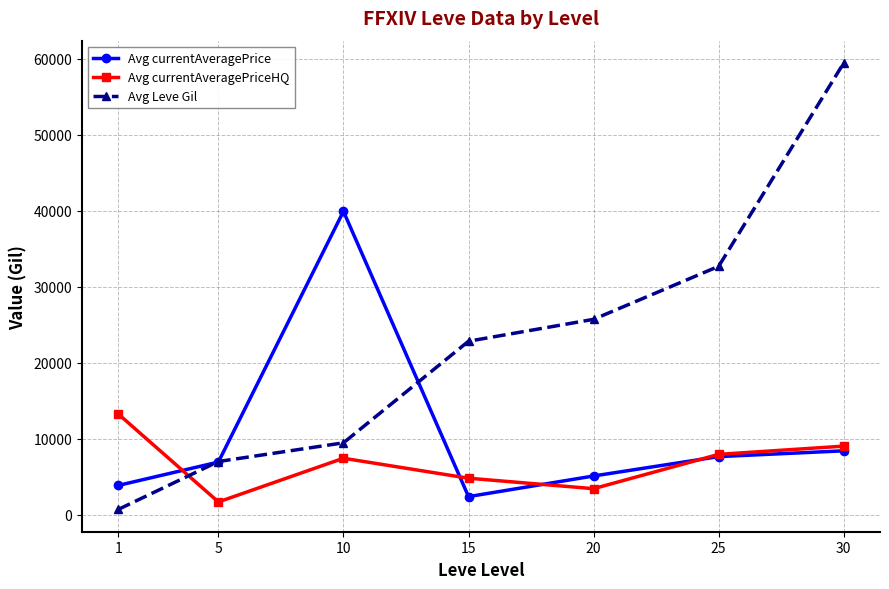

True or false: Avg currentAveragePriceHQ has more than 1 points higher than both neighbors.

False